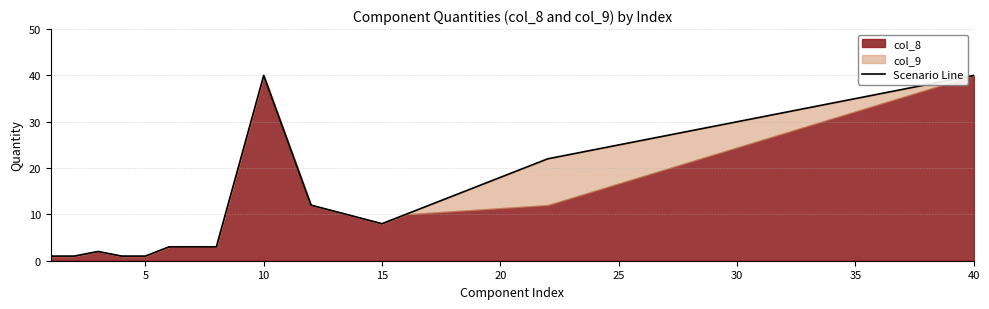

What is the difference between the maximum and minimum values?

39